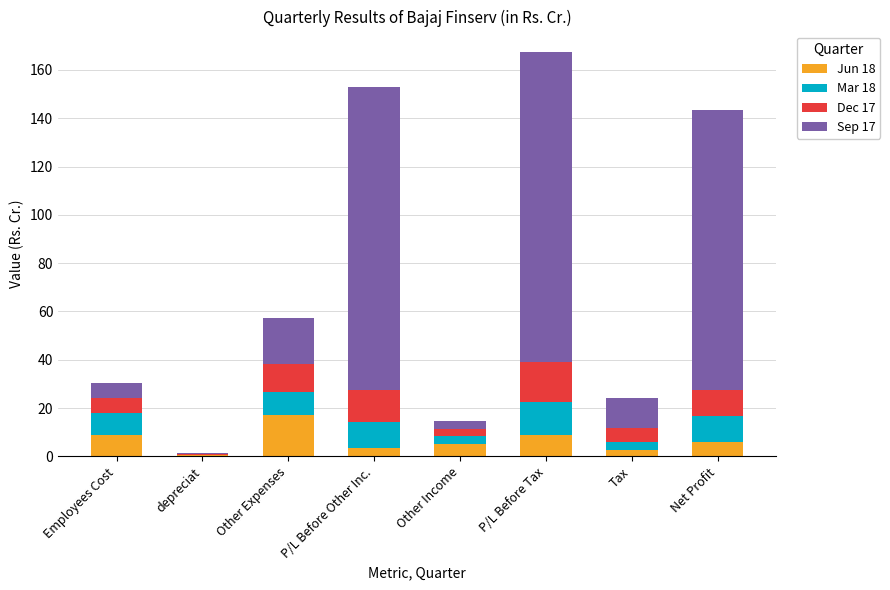

At which label does Jun 18 reach its peak?

Other Expenses